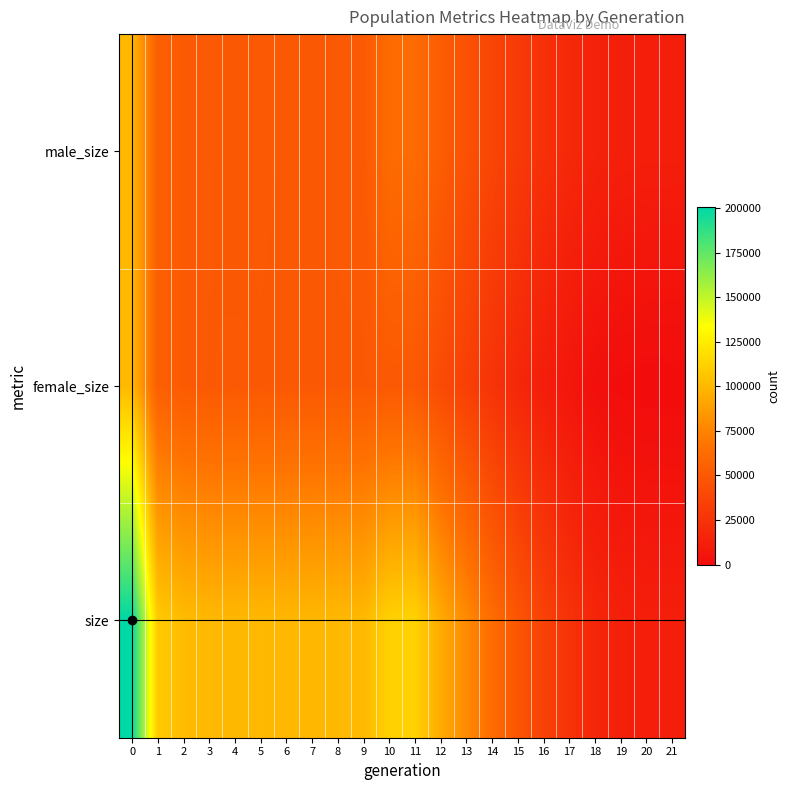

At how many categories does at least one series exceed 120924?

1